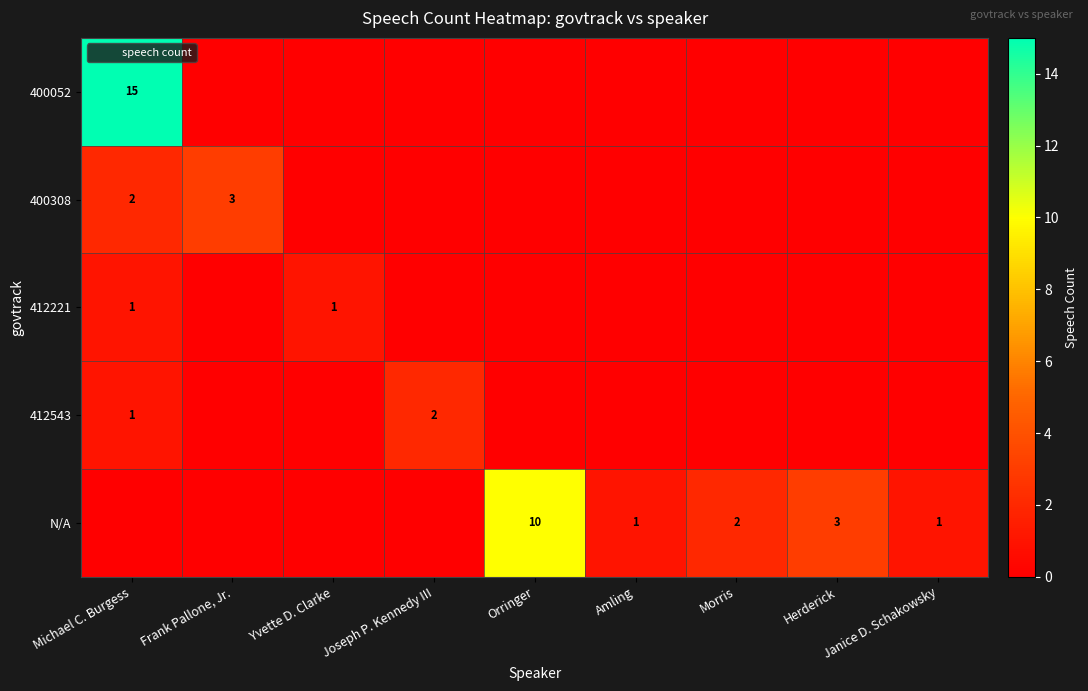

Which series has the largest total across all categories?

N/A